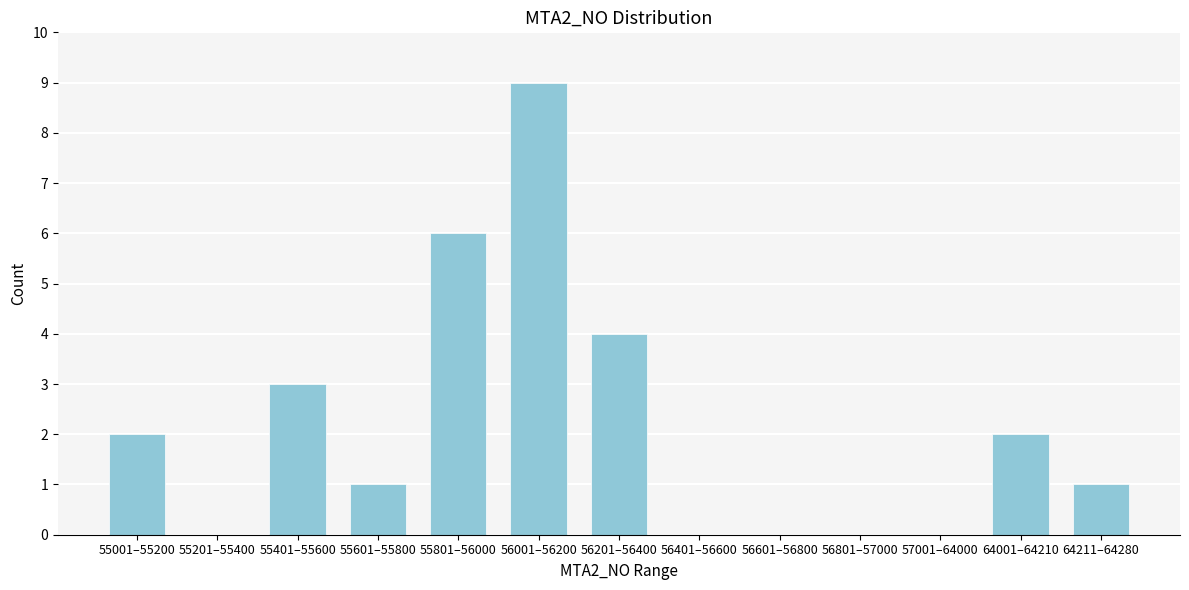

Reading left to right, what are all the values shown in this chart?

55001–55200=2	55201–55400=0	55401–55600=3	55601–55800=1	55801–56000=6	56001–56200=9	56201–56400=4	56401–56600=0	56601–56800=0	56801–57000=0	57001–64000=0	64001–64210=2	64211–64280=1